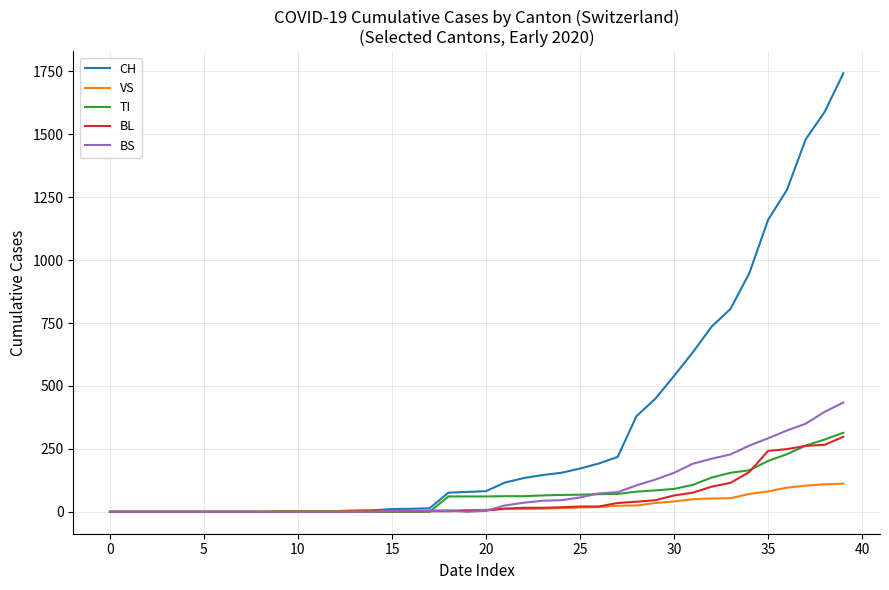

Which series has the largest total across all categories?

CH